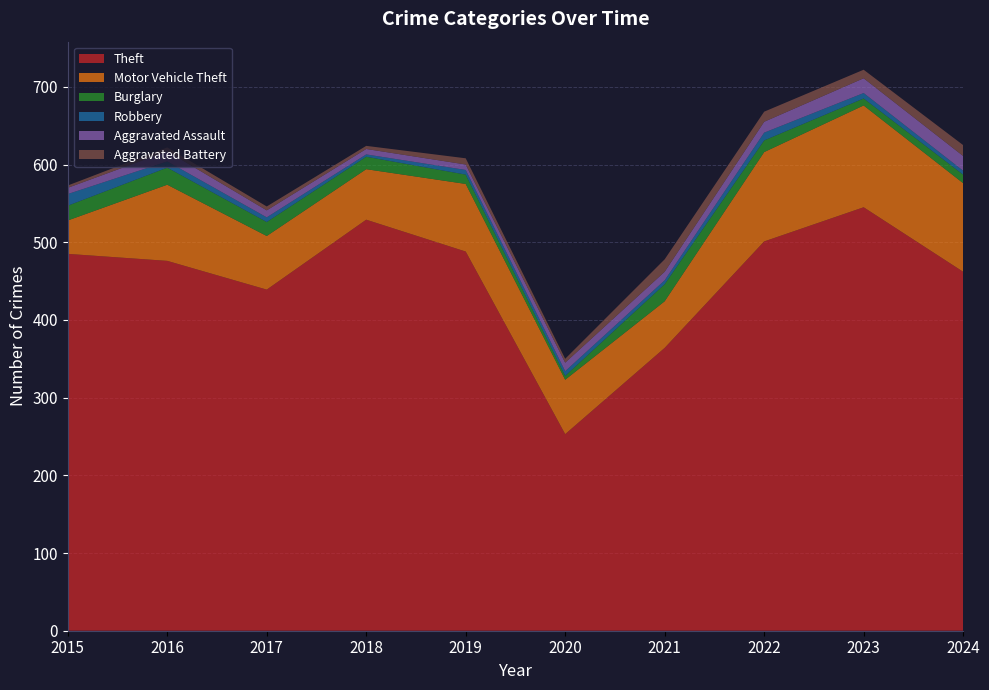

Reading right to left, extract all data points from this chart.

Theft: 462	545	501	364	253	488	529	439	476	485
Motor Vehicle Theft: 114	131	115	60	70	87	65	69	98	43
Burglary: 11	9	15	22	5	12	16	18	22	19
Robbery: 5	7	10	5	6	6	3	6	8	15
Aggravated Assault: 19	19	14	11	11	7	7	9	13	8
Aggravated Battery: 14	11	13	16	5	8	4	5	5	3